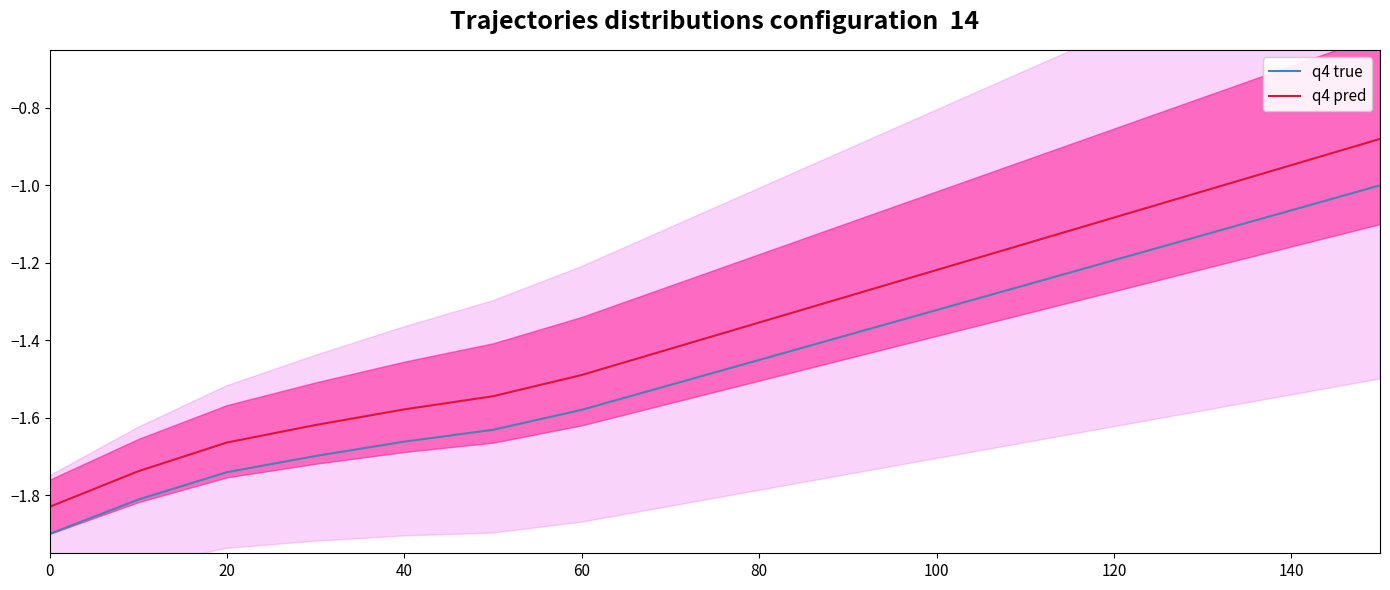

Is it true that q4 pred equals -2.0 at 100?

False